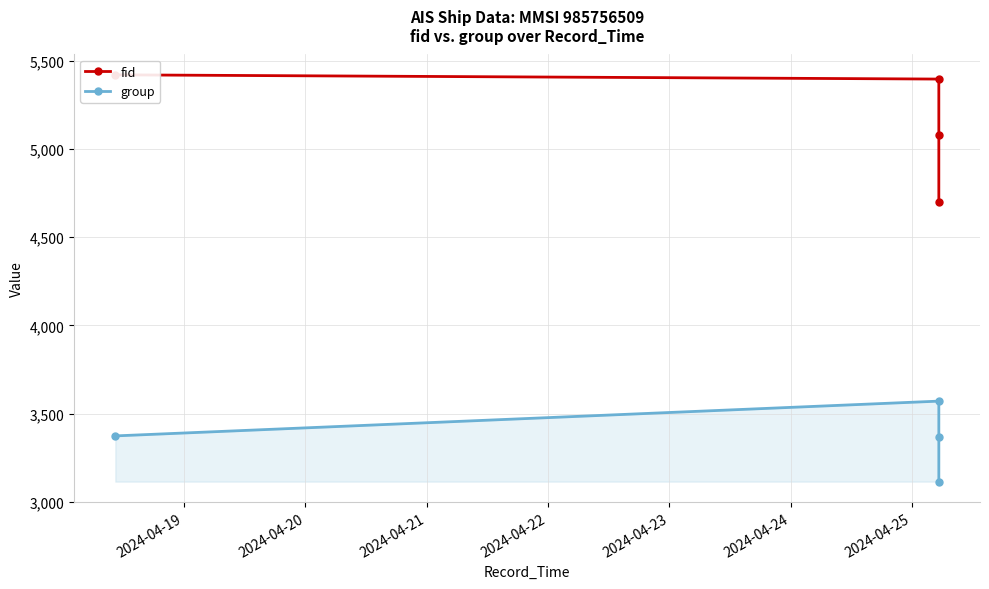

True or false: group and fid cross at least once.

False